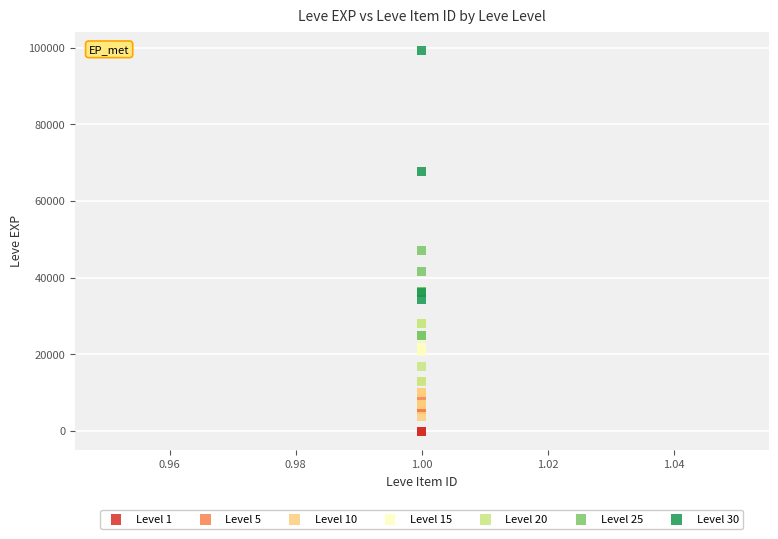

What are all the series names shown in the legend?

Level 1, Level 5, Level 10, Level 15, Level 20, Level 25, Level 30